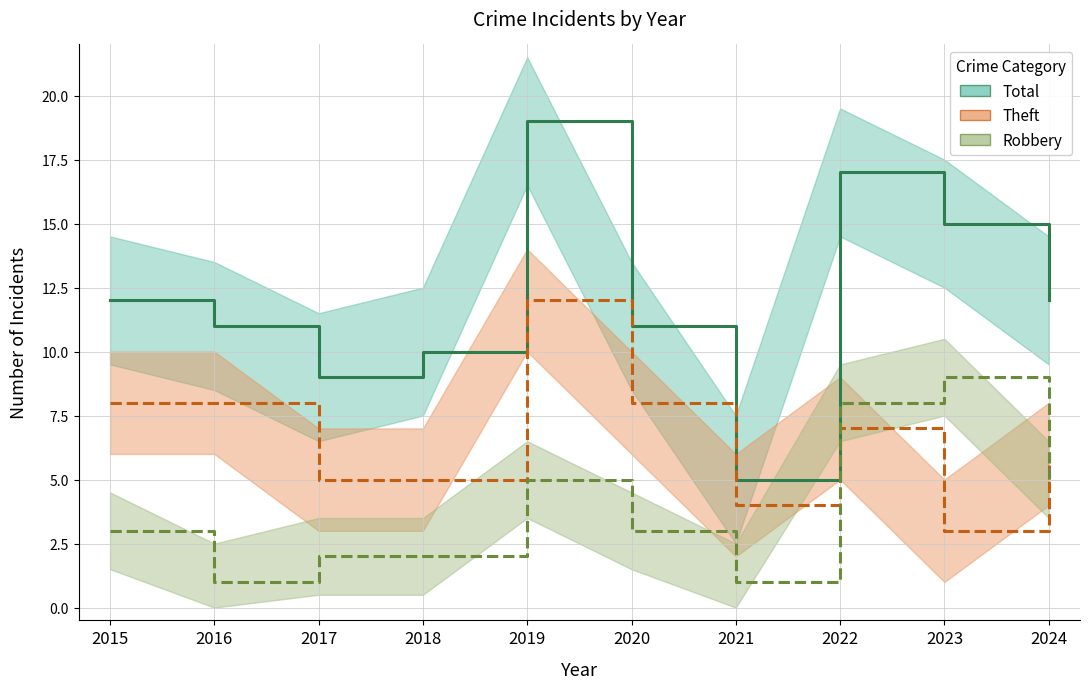

How many values in the Total series exceed 12?

3